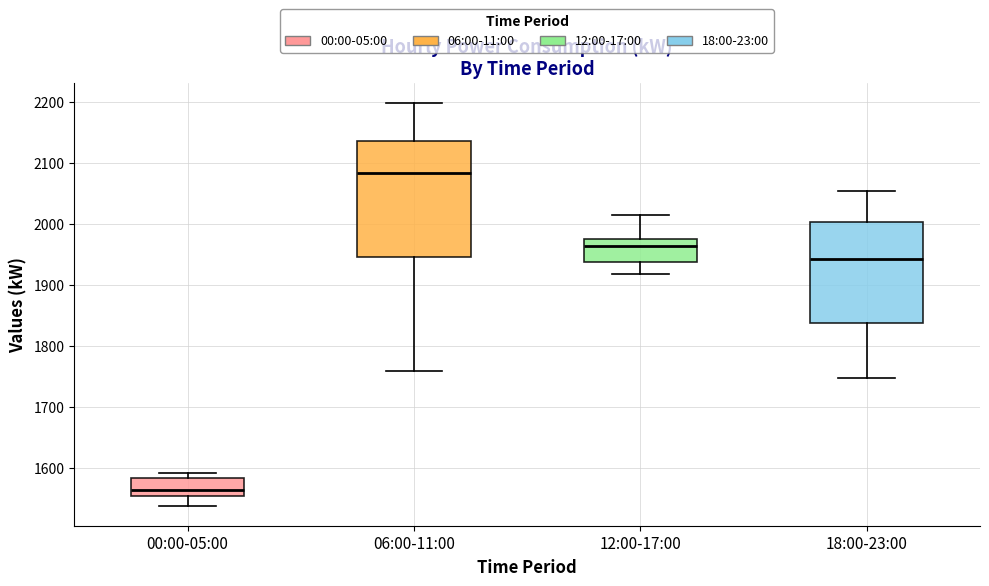

Reading left to right, read every box against the y-axis: the position of its median line, the range the box covers, and the ends of its whiskers. The values are not printed on the chart, so give them approximately, as read against the axis.

00:00-05:00: median 1560, box 1550 to 1580, whiskers 1540 to 1590
06:00-11:00: median 2080, box 1950 to 2140, whiskers 1760 to 2200
12:00-17:00: median 1970, box 1940 to 1980, whiskers 1920 to 2020
18:00-23:00: median 1940, box 1840 to 2000, whiskers 1750 to 2060